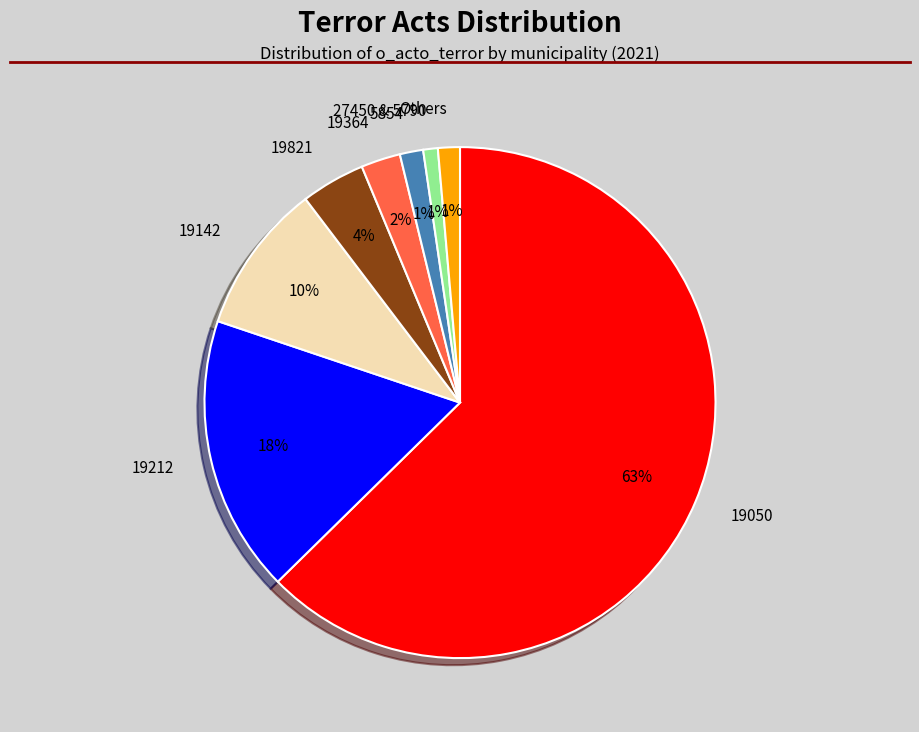

To the nearest percent, what is the average slice percentage?

12%